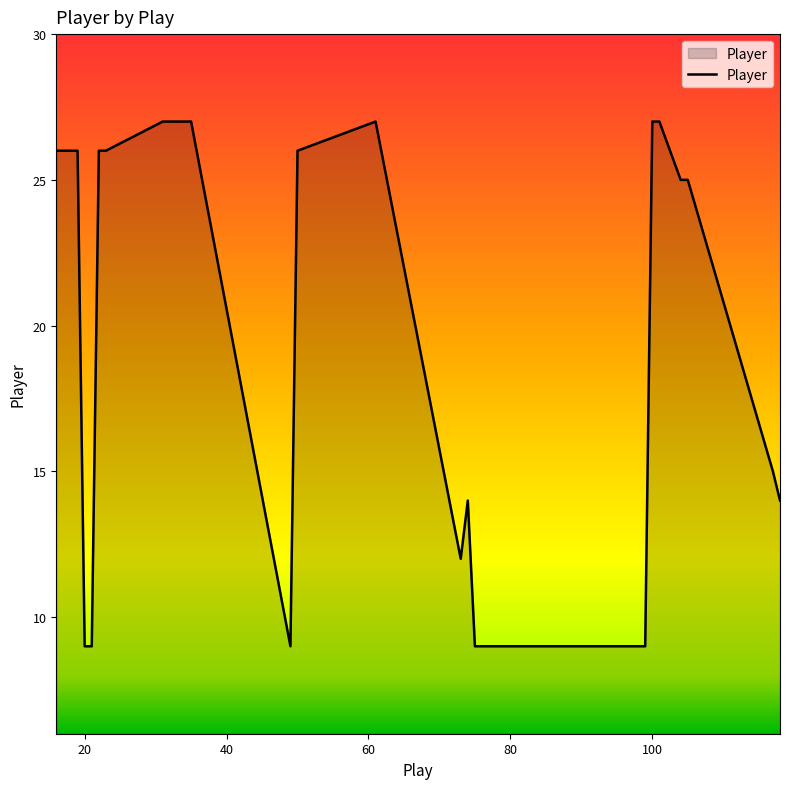

What is the difference between the maximum and minimum values?

18